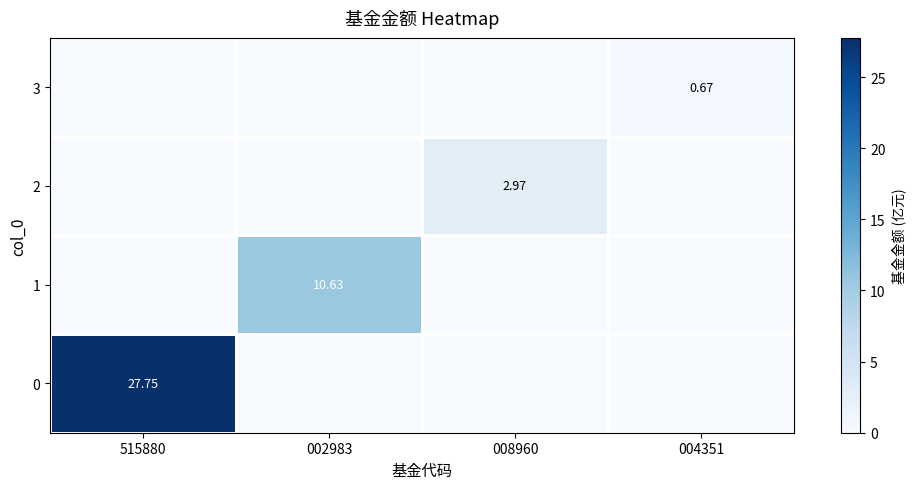

What is the maximum value shown in the chart?

27.8